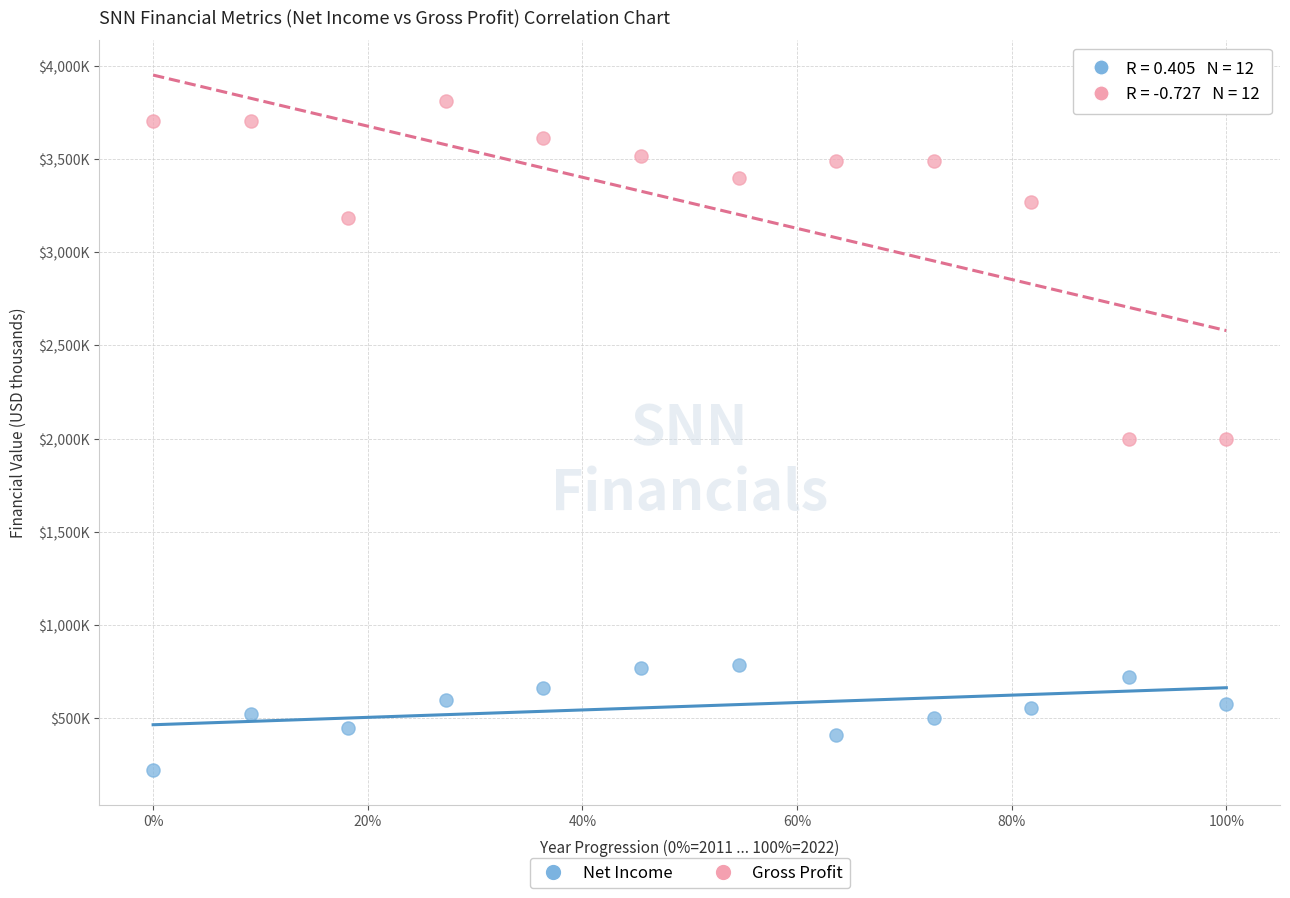

What are all the series names shown in the legend?

Net Income, Gross Profit